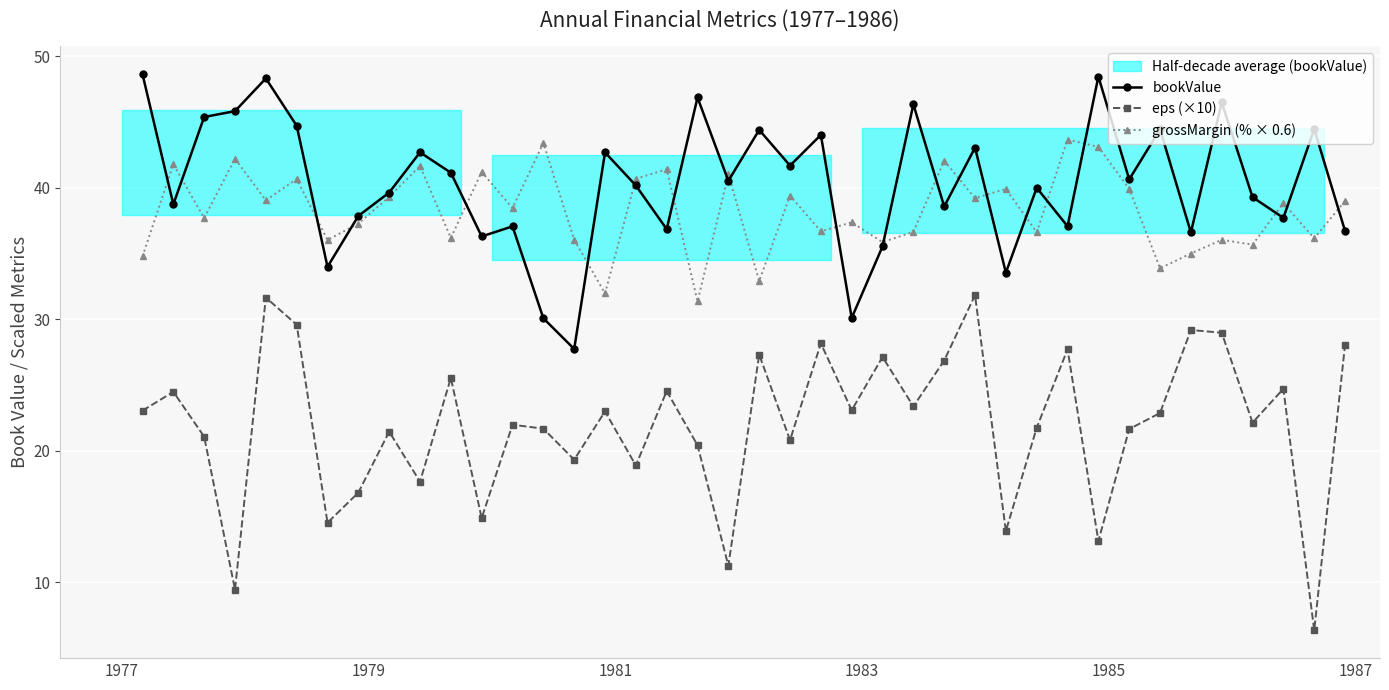

How many lines are shown in the chart?

3